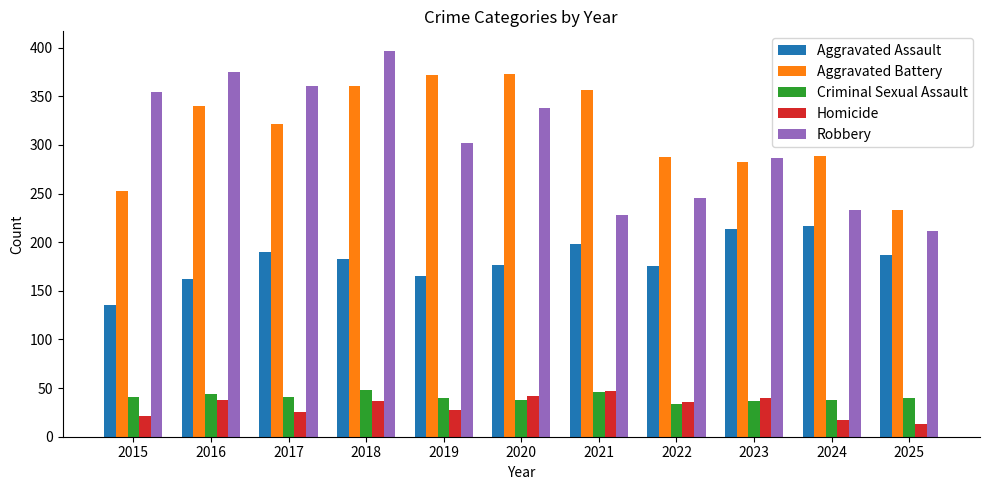

What is the spread (max minus min) of values at 2024?

272